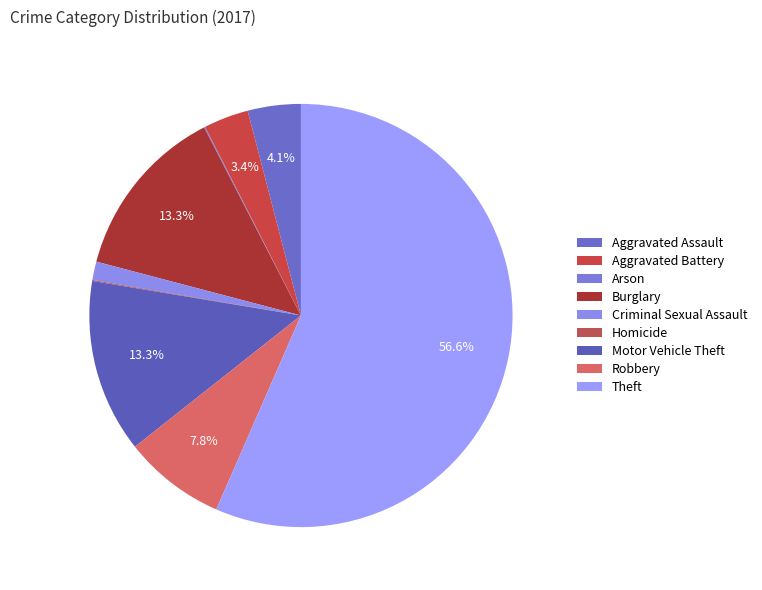

What percentage is the Motor Vehicle Theft slice, to the nearest percent?

13%